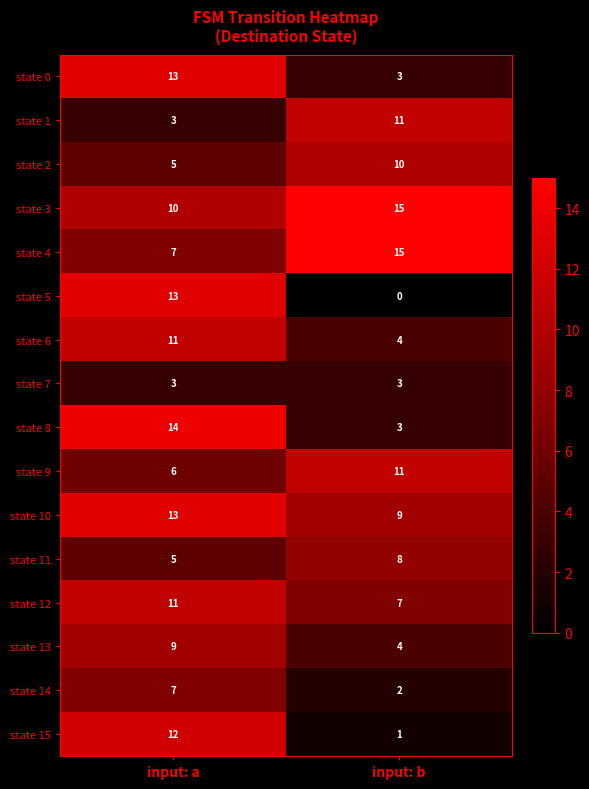

What is the greatest value displayed?

15